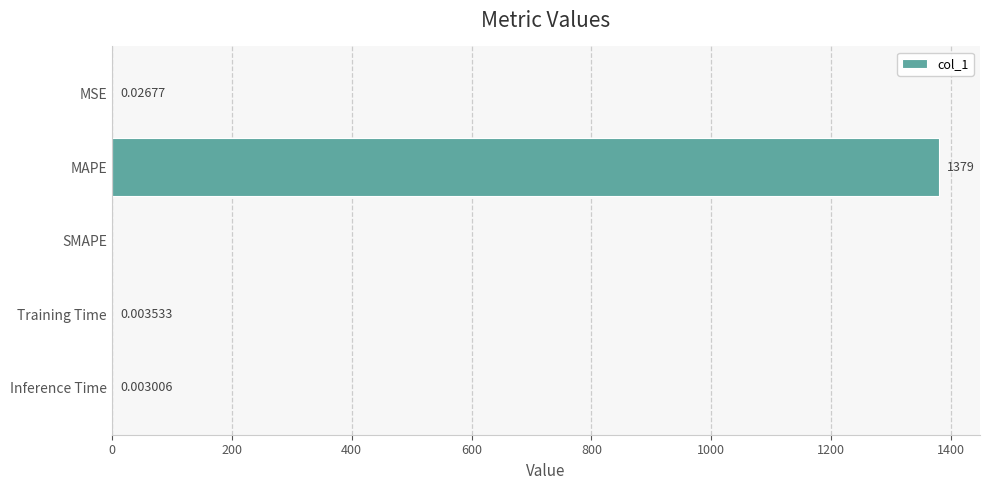

Which label corresponds to the largest value in the chart?

MAPE